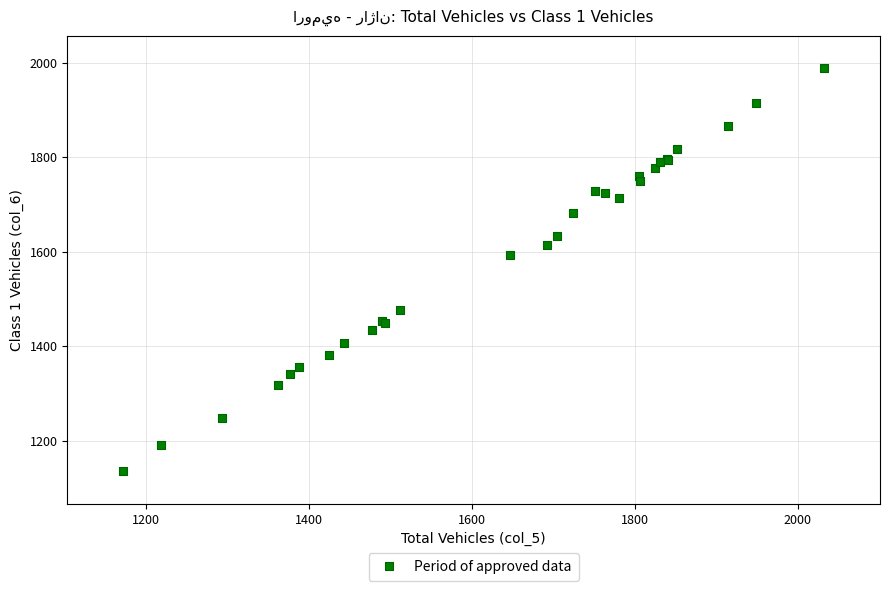

What Y value in the scatter plot is closest to 1562?

1593